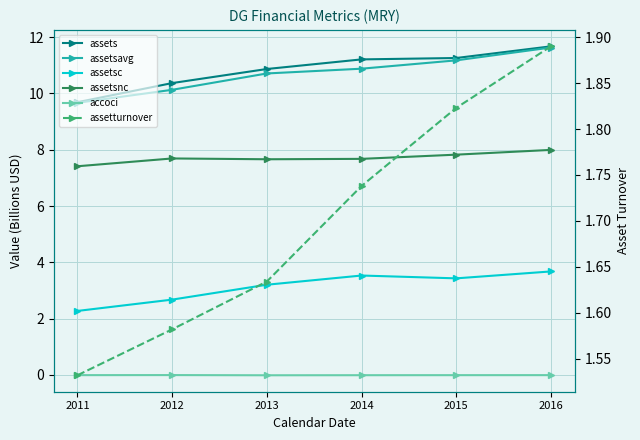

Reading right to left, list all the values displayed in this chart.

assets: 11.7	11.3	11.2	10.9	10.4	9.7
assetsavg: 11.6	11.2	10.9	10.7	10.1	9.7
assetsc: 3.7	3.4	3.5	3.2	2.7	2.3
assetsnc: 8.0	7.8	7.7	7.7	7.7	7.4
accoci: -0.0	-0.0	-0.0	-0.0	-0.0	-0.0
assetturnover: 1.9	1.8	1.7	1.6	1.6	1.5